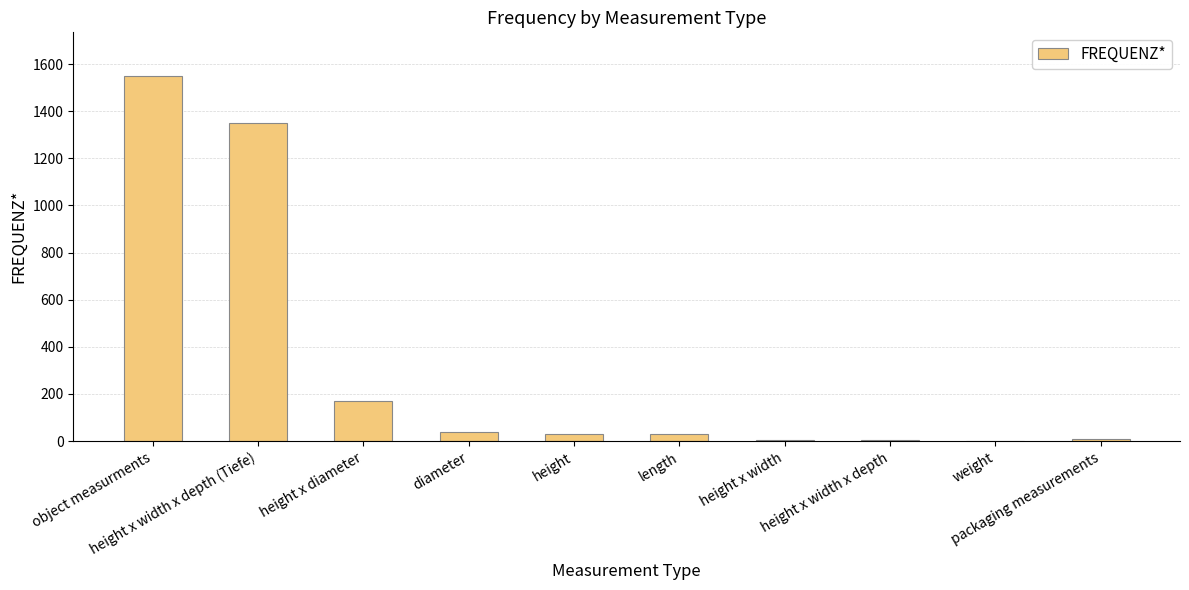

What is the change in value from object measurments to diameter?

-1512